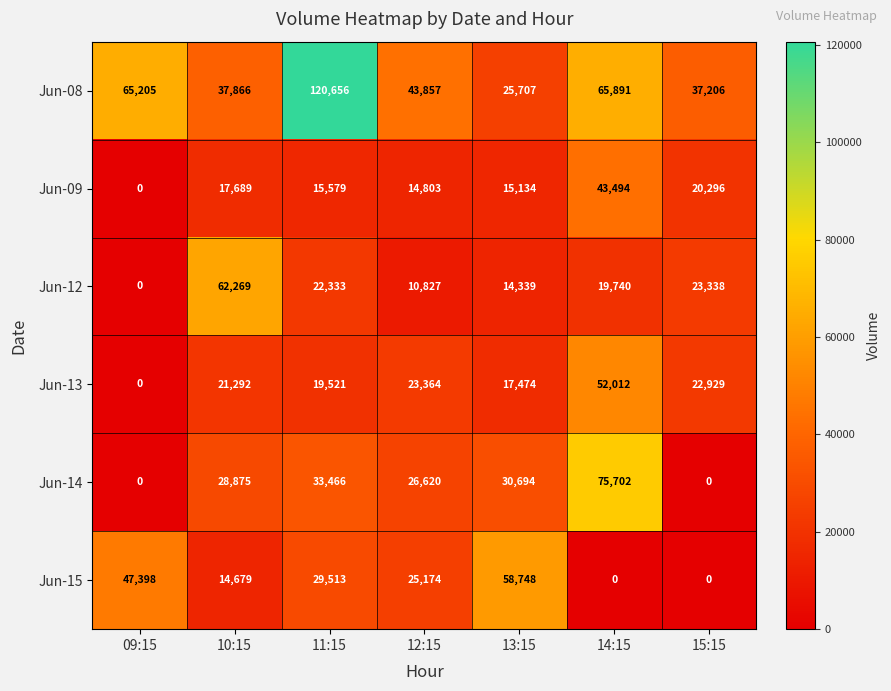

At which category does the chart reach its peak across all series?

11:15